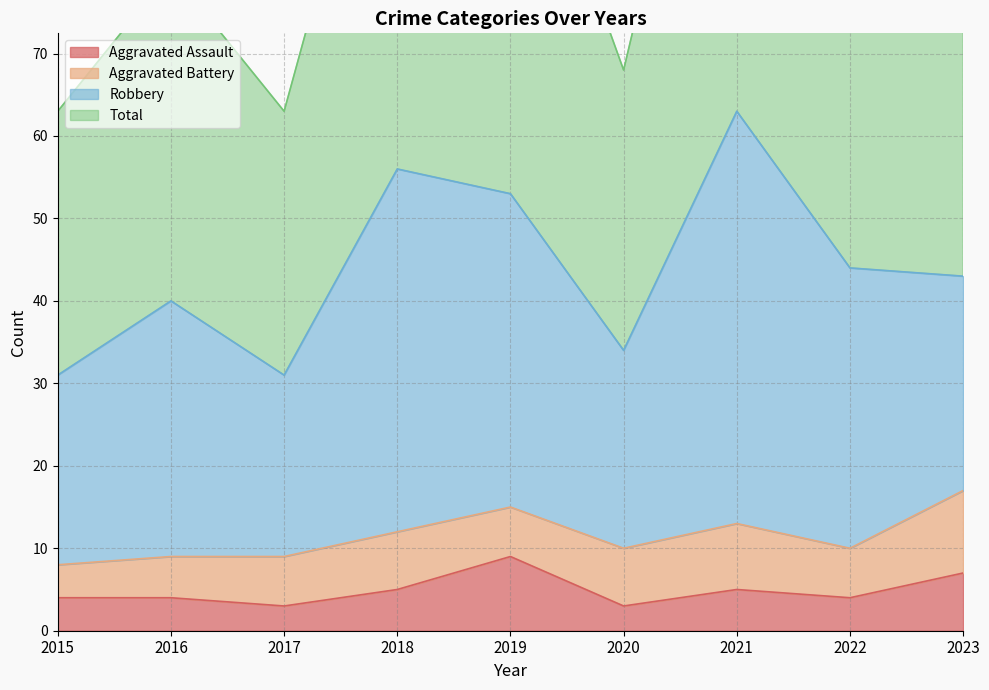

True or false: Total and Aggravated Assault cross at least once.

False